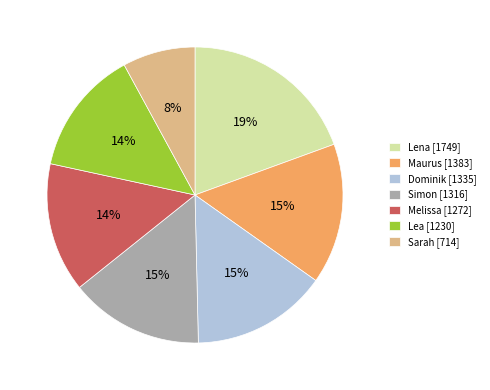

Do Sarah and Simon together represent more than half of the pie?

No